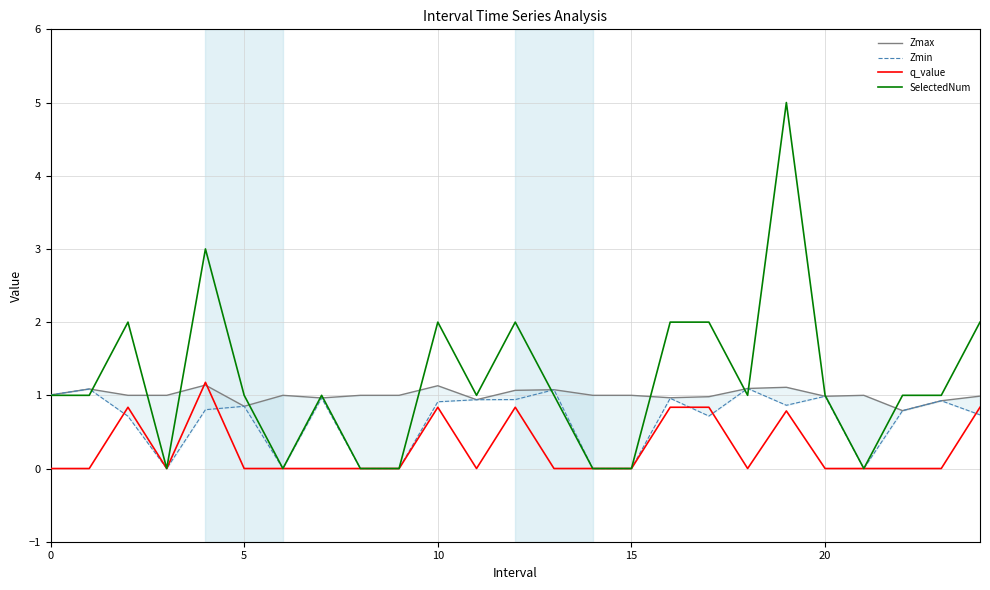

At which category is the sum across all series the highest?

19